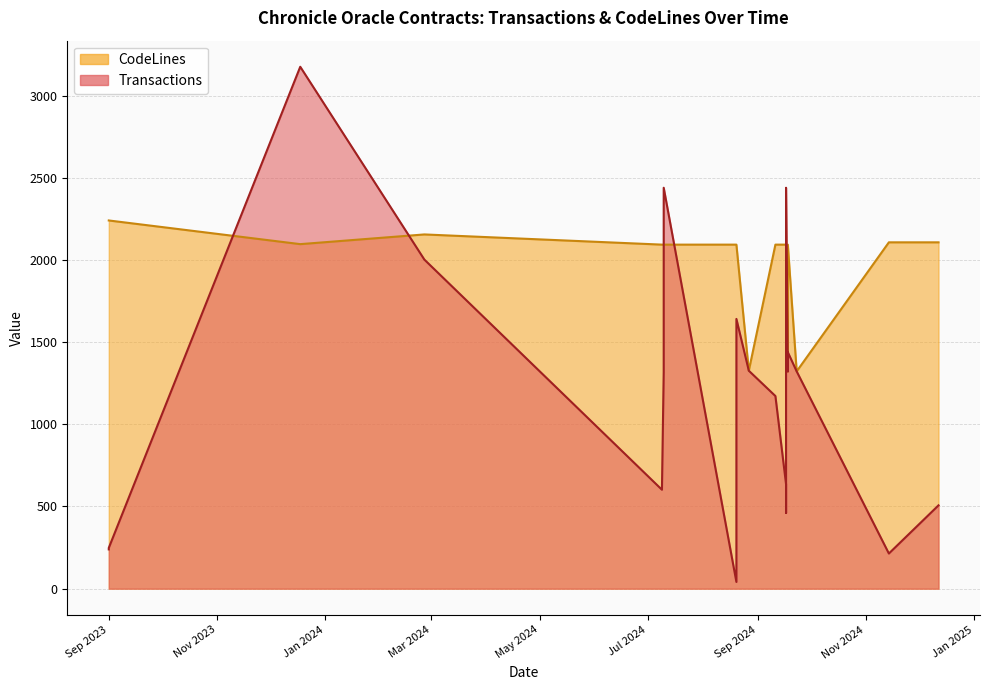

At which category is the sum across all series the highest?

18/12/2023